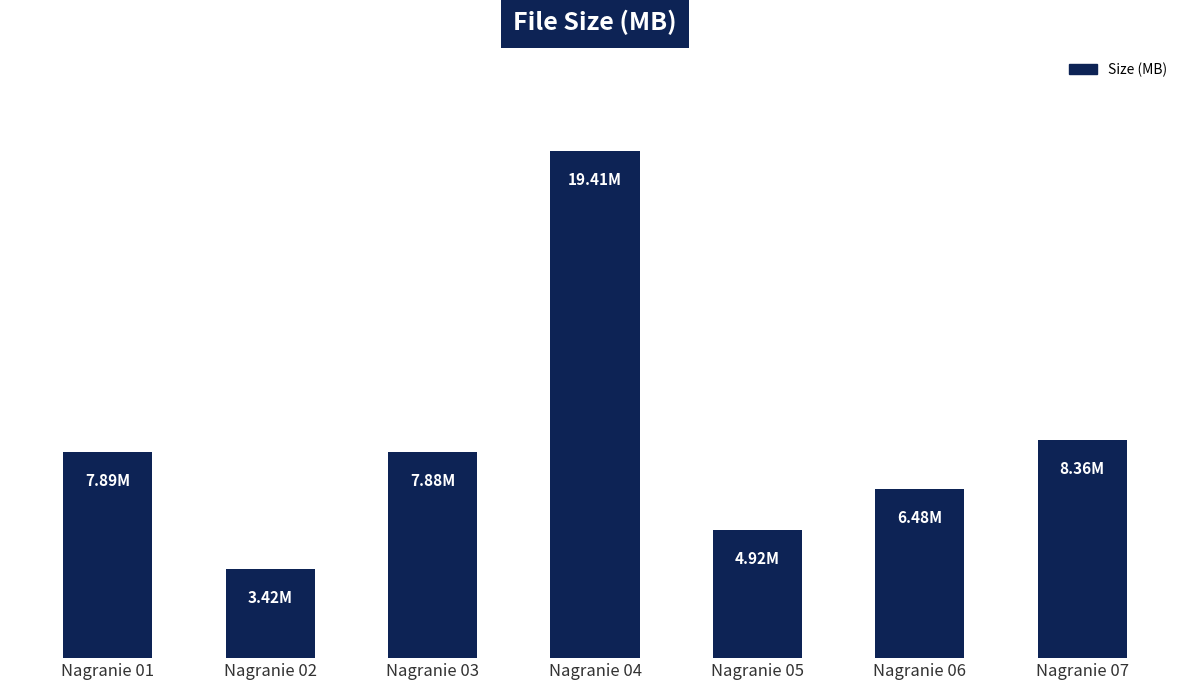

Does the chart contain stacked bars?

No